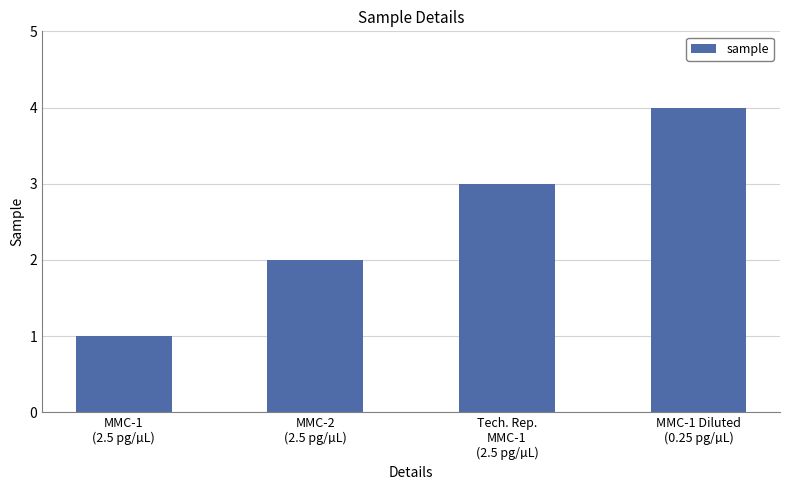

Count the values in the range 2 to 4.

3